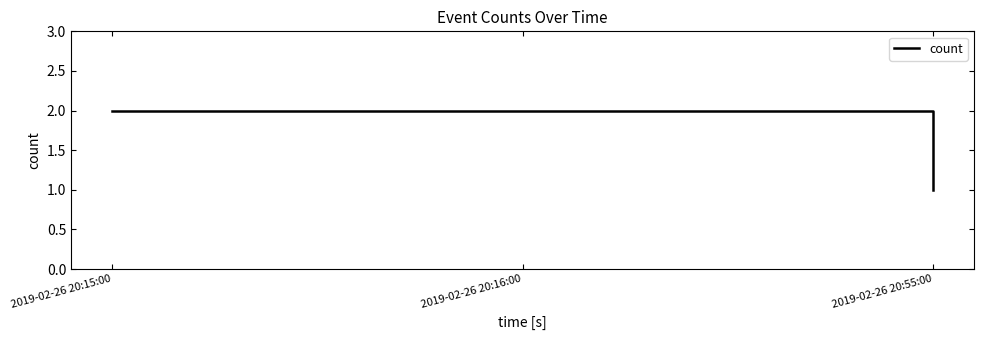

Count the number of categories in the chart.

3